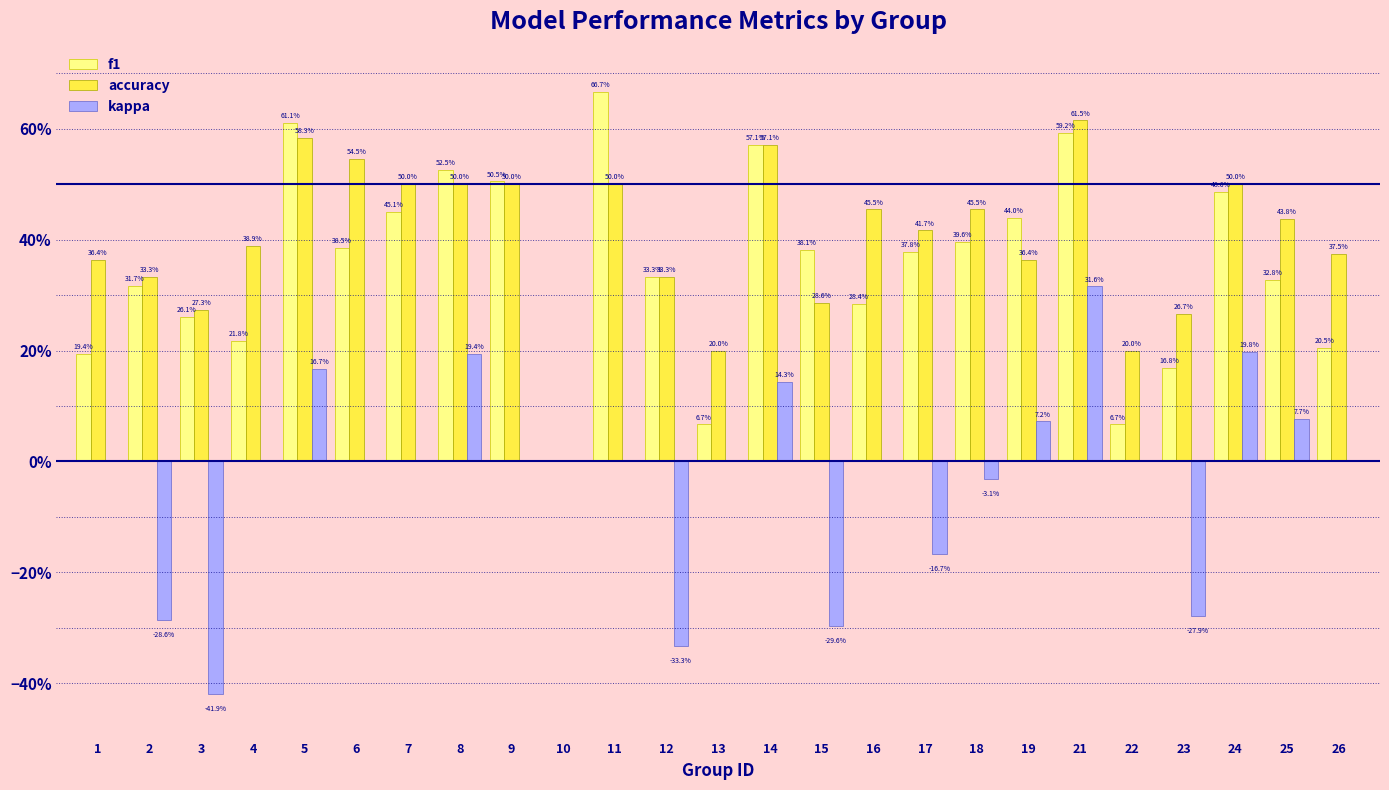

Which category has the highest value in the accuracy series?

21